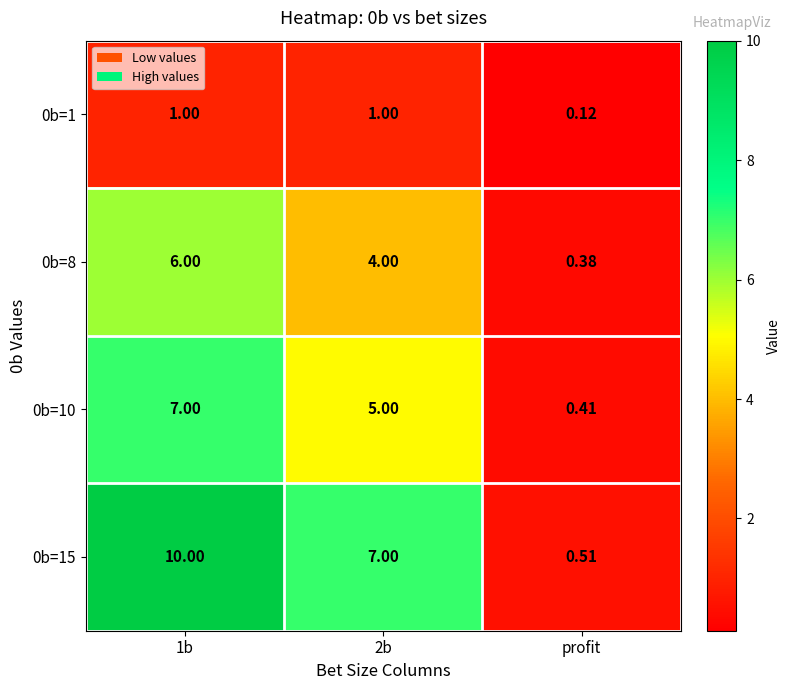

Which category has the lowest value in the 0b=15 series?

profit